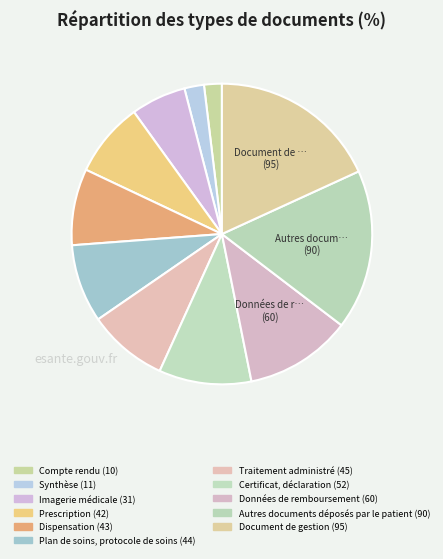

Rank the categories by value from lowest to highest.

Compte rendu, Synthèse, Imagerie médicale, Prescription, Dispensation, Plan de soins, protocole de soins, Traitement administré, Certificat, déclaration, Données de remboursement, Autres documents déposés par le patient, Document de gestion